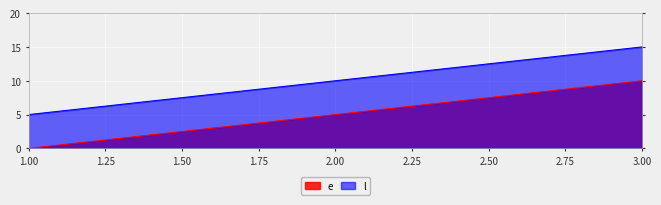

How many values in the e series exceed 5?

1